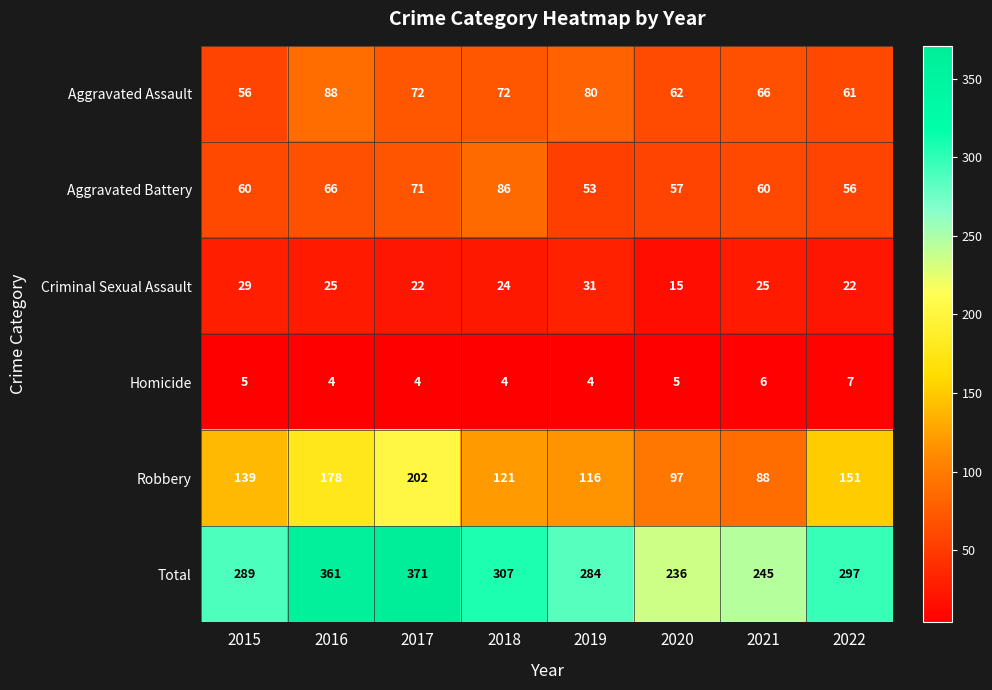

What is the difference between the maximum and minimum values in the Aggravated Battery series?

33